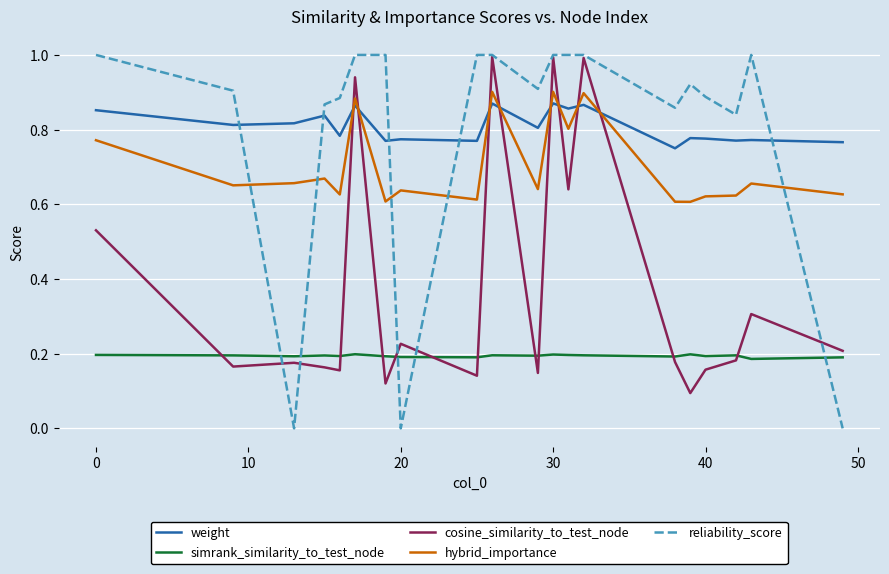

Which series has the largest range (max minus min)?

reliability_score